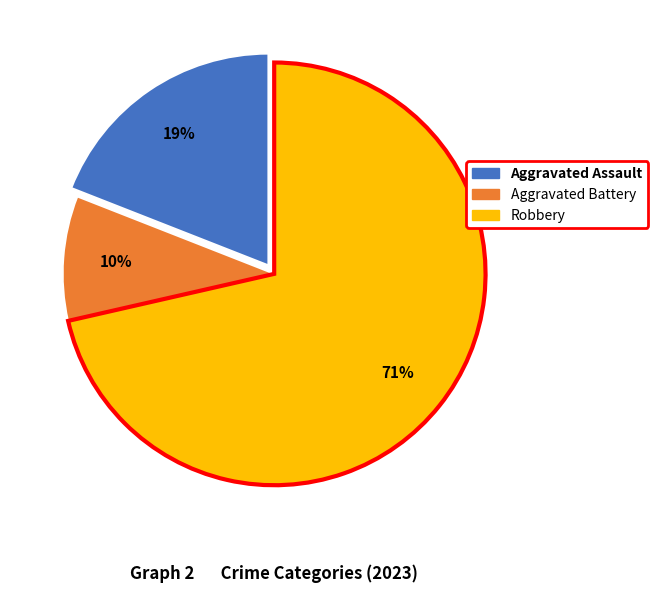

To the nearest percent, what is the average slice percentage?

33%